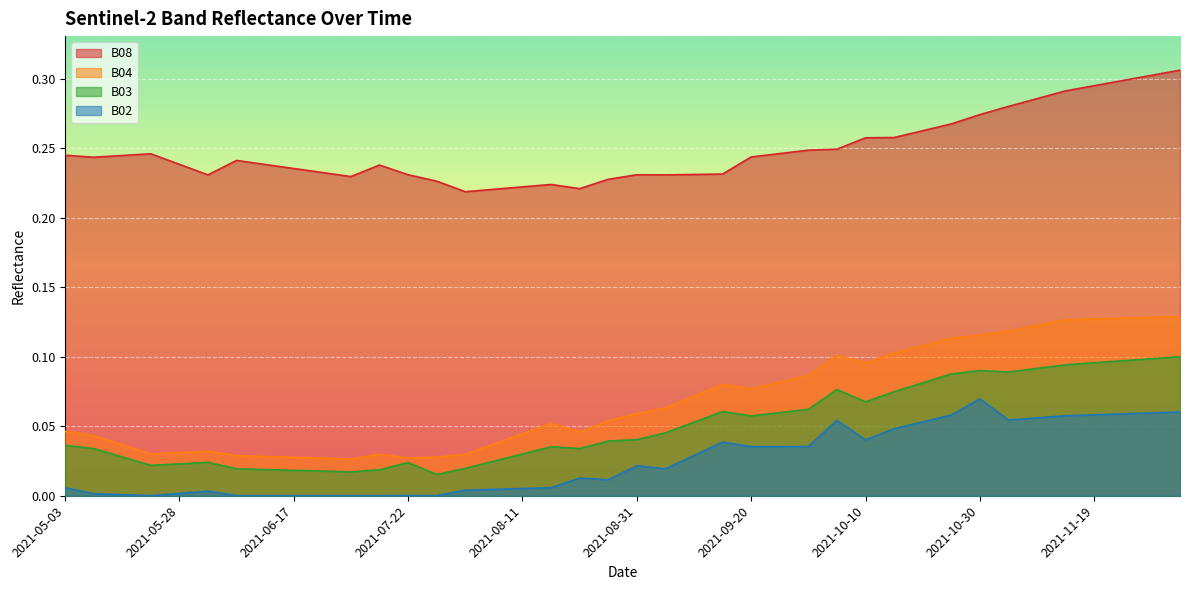

True or false: B08 and B04 cross at least once.

False